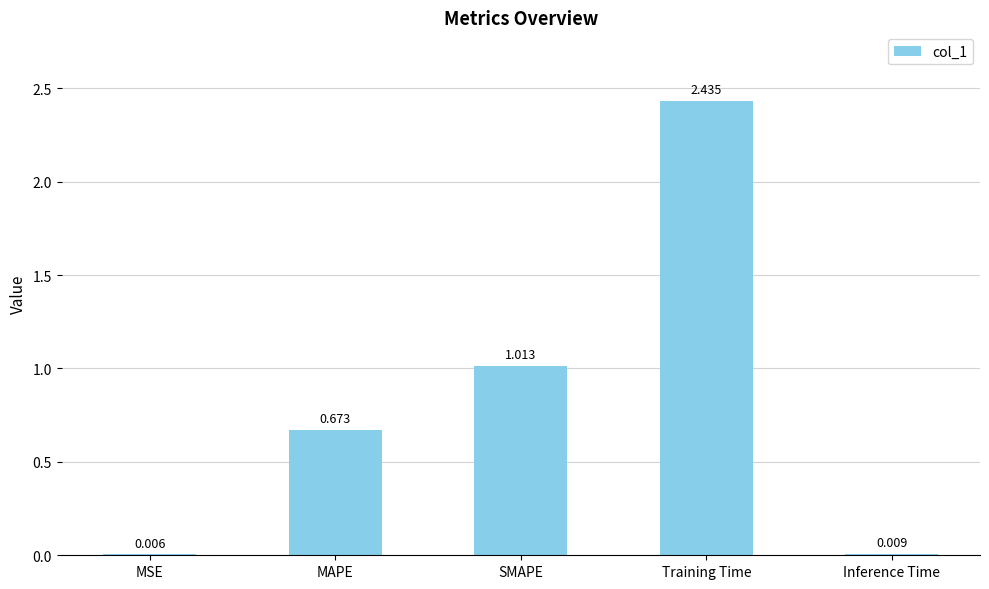

Where is the data nearest to the value 1?

SMAPE